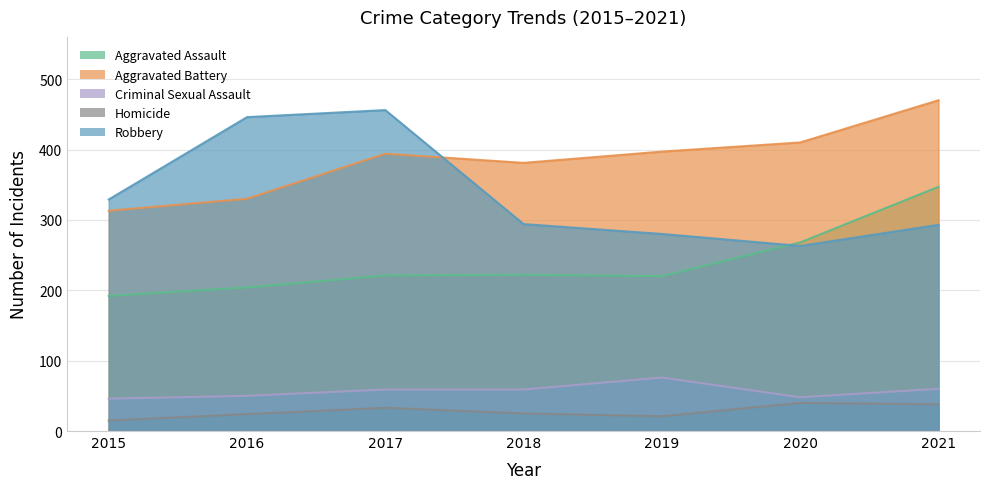

What is the maximum value for Criminal Sexual Assault?

76